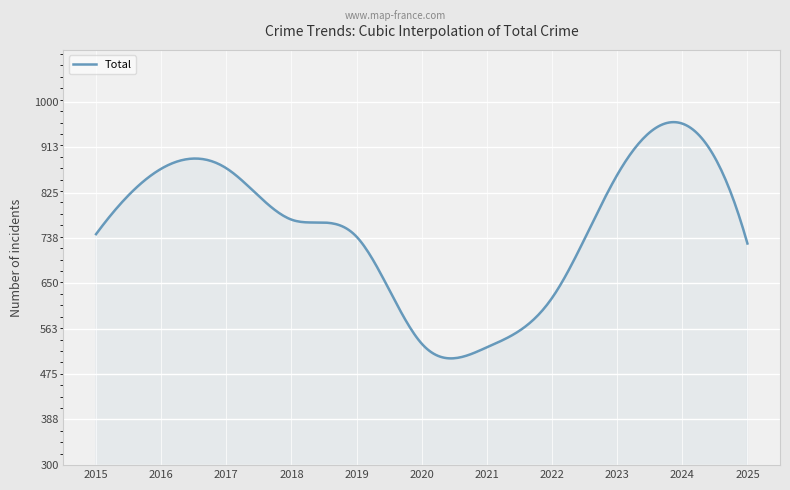

What is the minimum value shown in the chart?

505.7